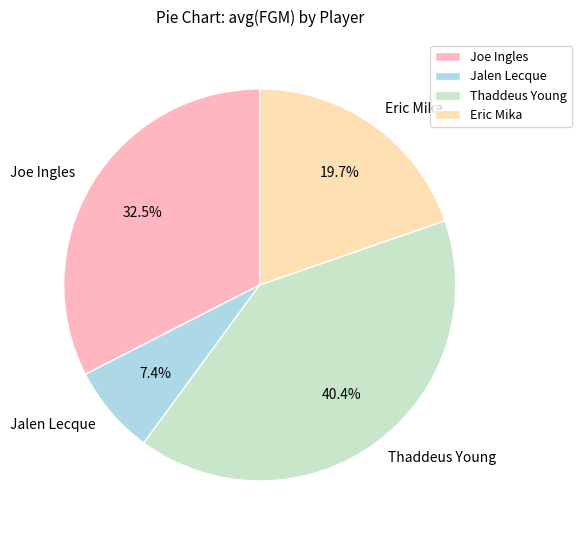

Rank the categories by value from lowest to highest.

Jalen Lecque, Eric Mika, Joe Ingles, Thaddeus Young